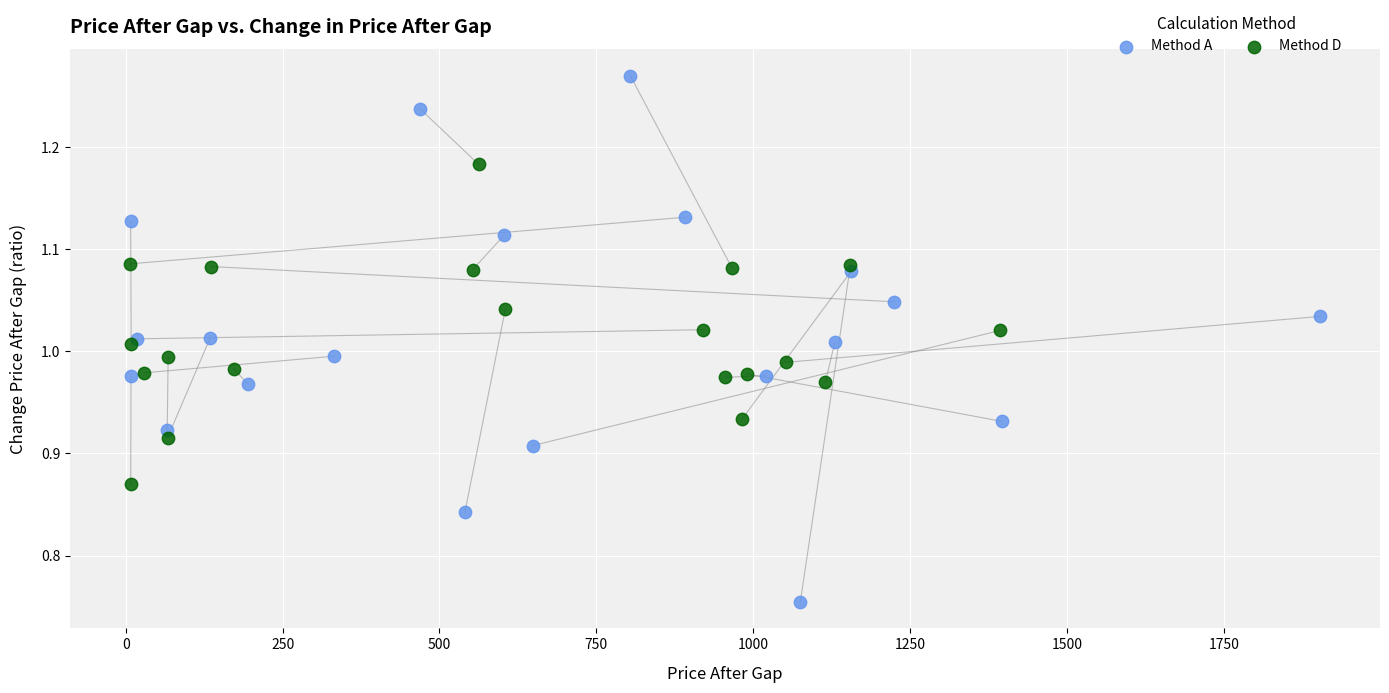

What are all the series names shown in the legend?

Method A, Method D